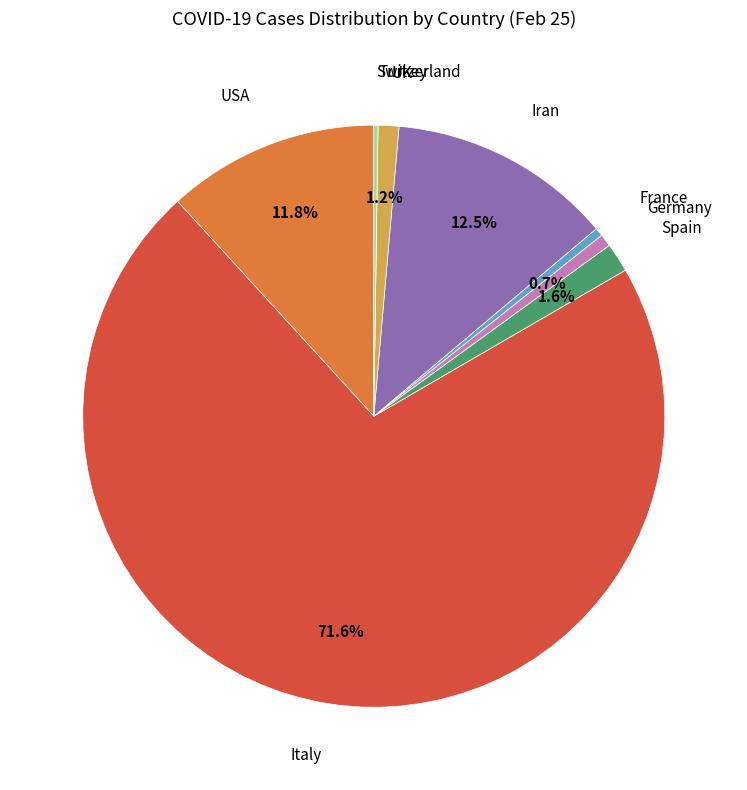

What is the largest slice in the pie chart?

Italy